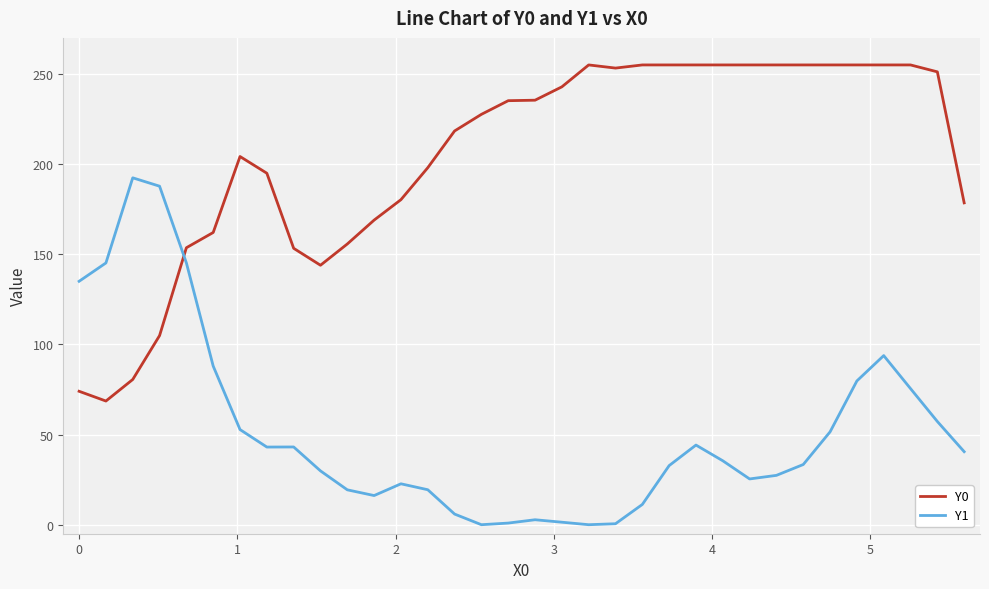

What is the difference between the maximum and minimum values in the Y1 series?

192.4